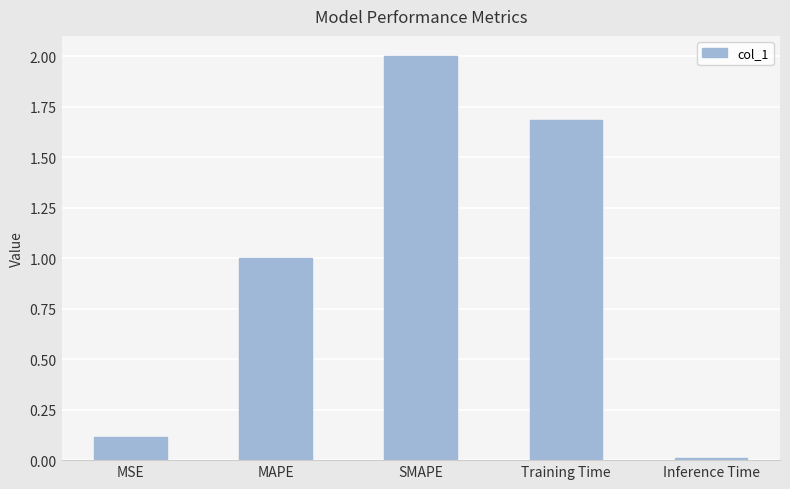

At which label is the value closest to 1?

MAPE